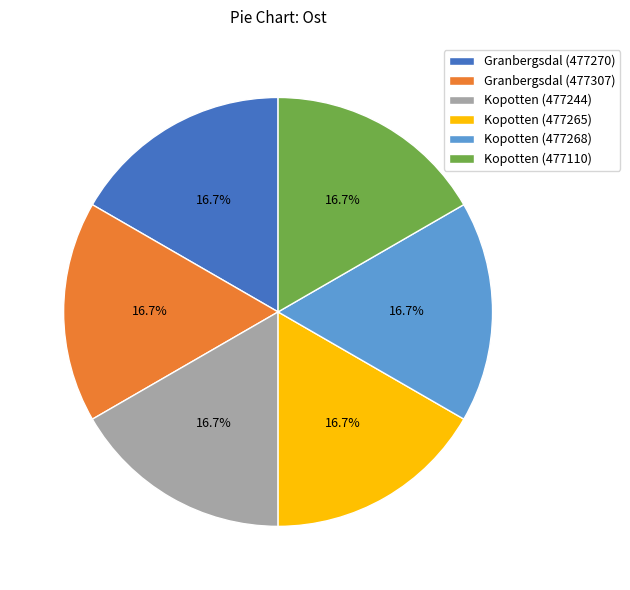

Combined, what portion of the pie is Granbergsdal (477307) and Kopotten (477268)?

33.3%